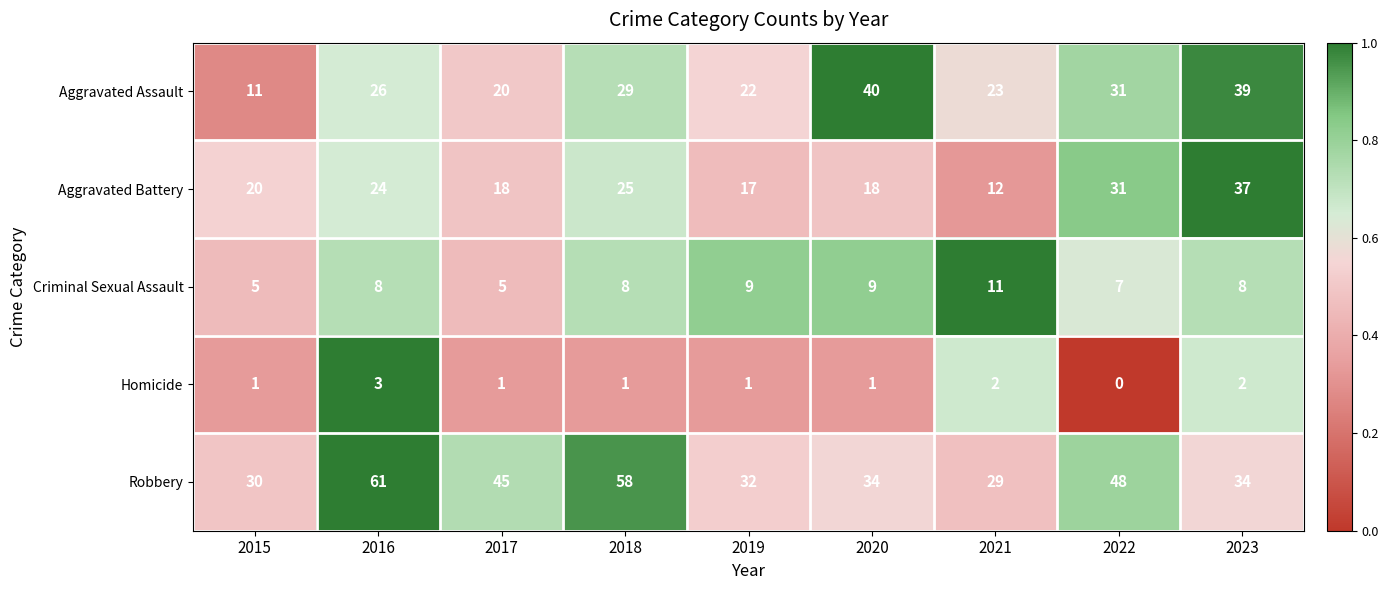

At which category does the chart reach its minimum across all series?

2022